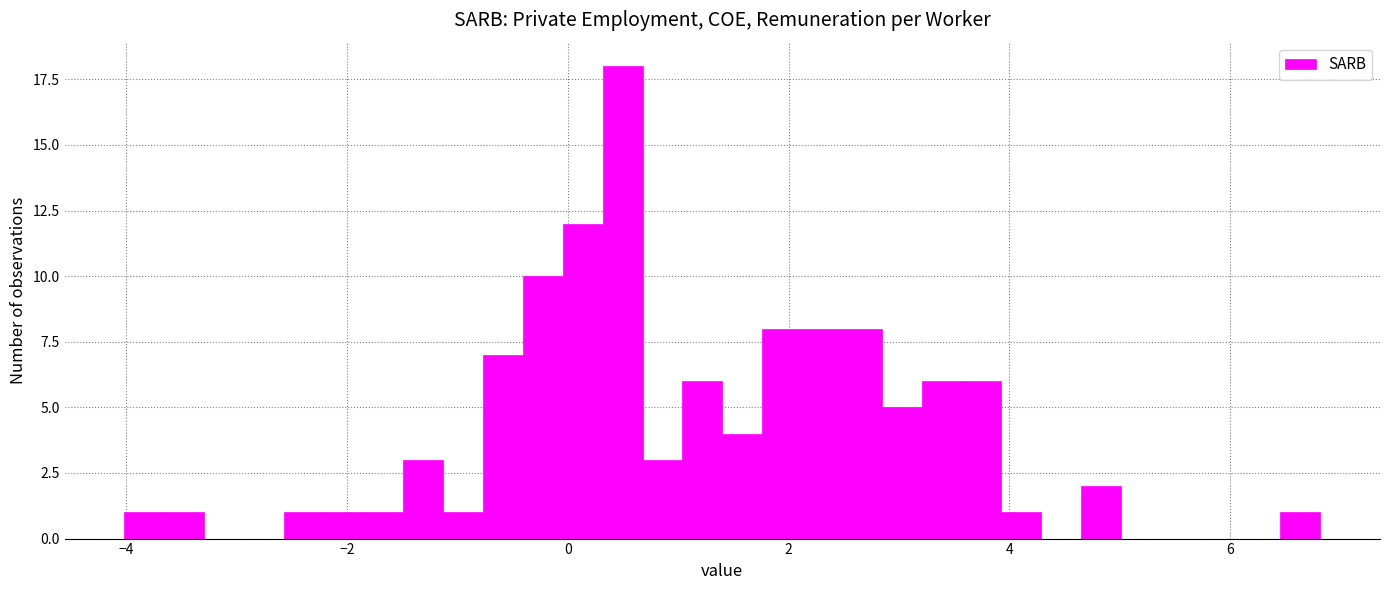

Around what value on the x-axis is the tallest bar? Give the approximate position of its centre, as read against the axis.

0.4